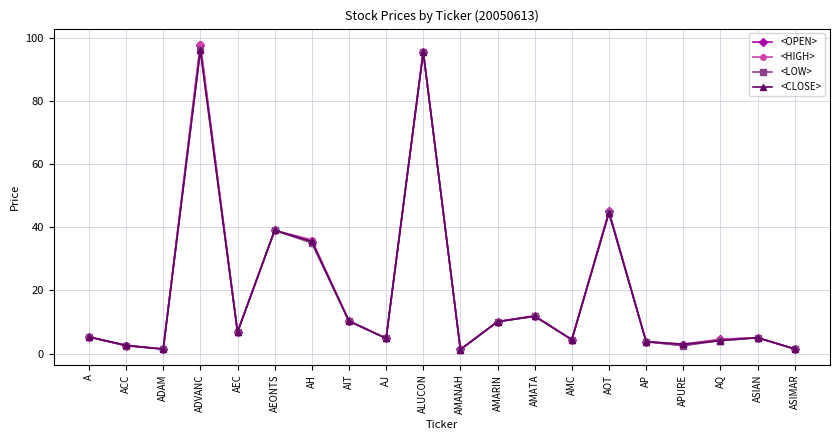

What is the difference between the maximum and second lowest values in the <HIGH> series?

96.5